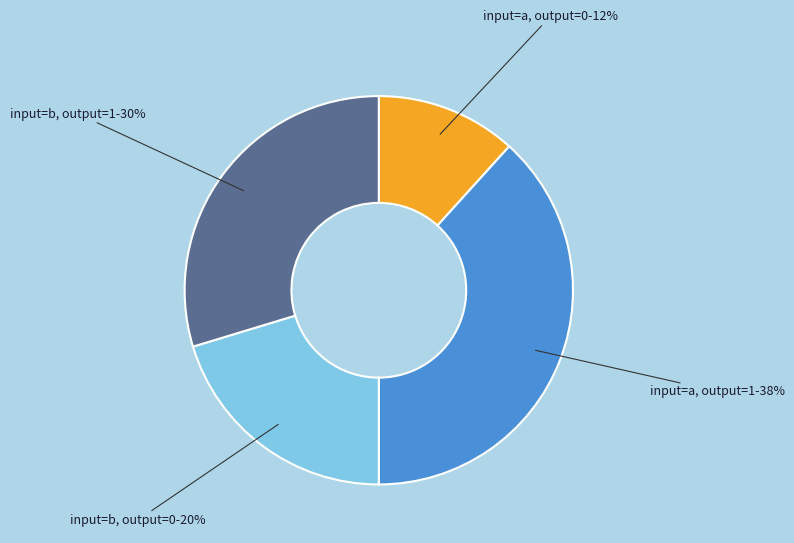

Is there any slice that represents more than half of the pie?

No